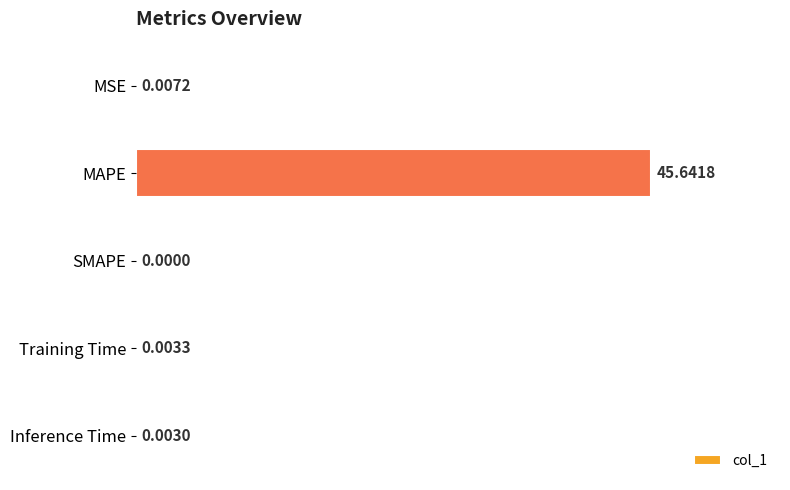

How many positive values are there?

4